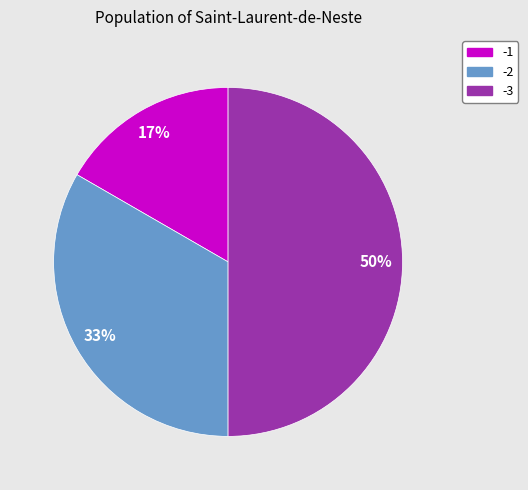

Is the sum of -3 and -1 greater than half?

Yes